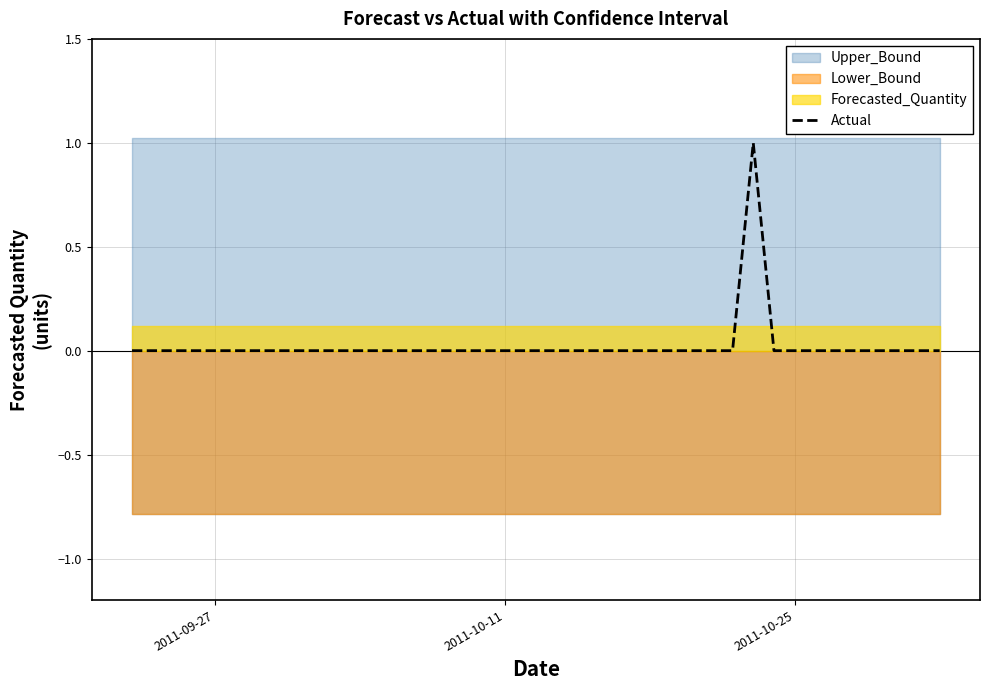

The value of Actual at 2011-09-27 is 0. True or false?

True